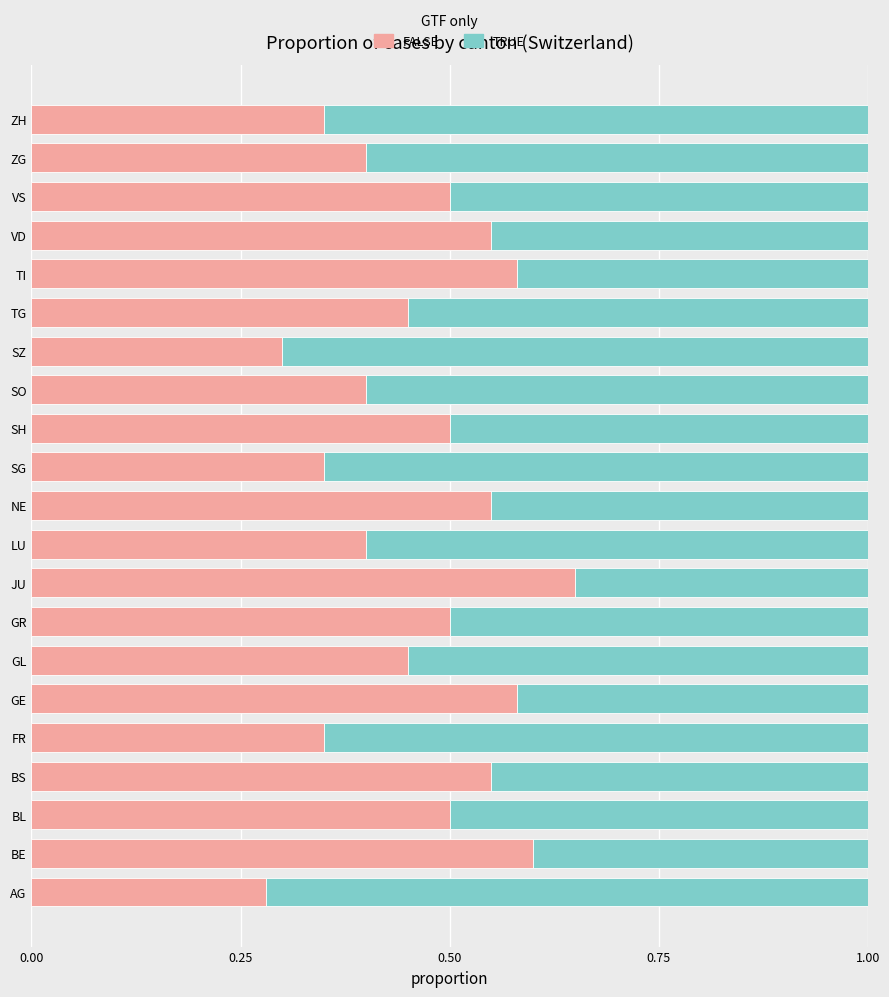

Which category has the highest value in the FALSE series?

JU